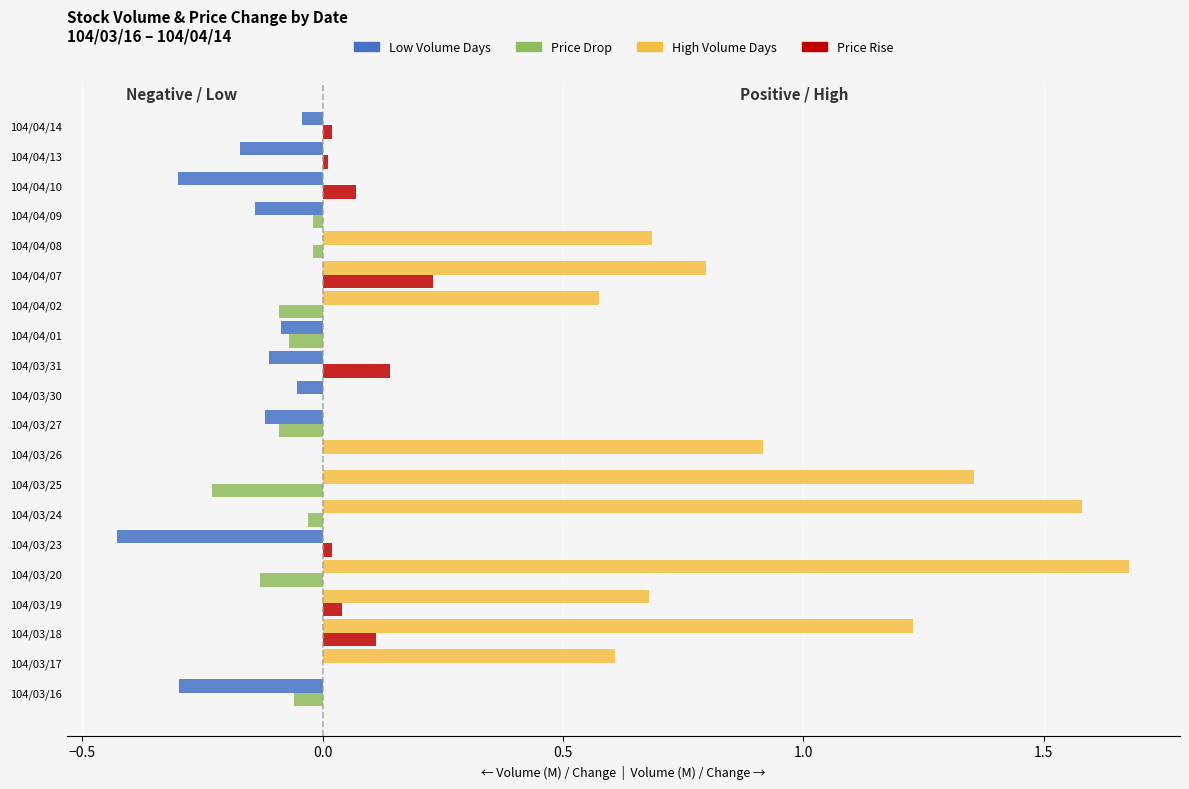

The Price Rise series shows -0.1 at 104/03/26. True or false?

False